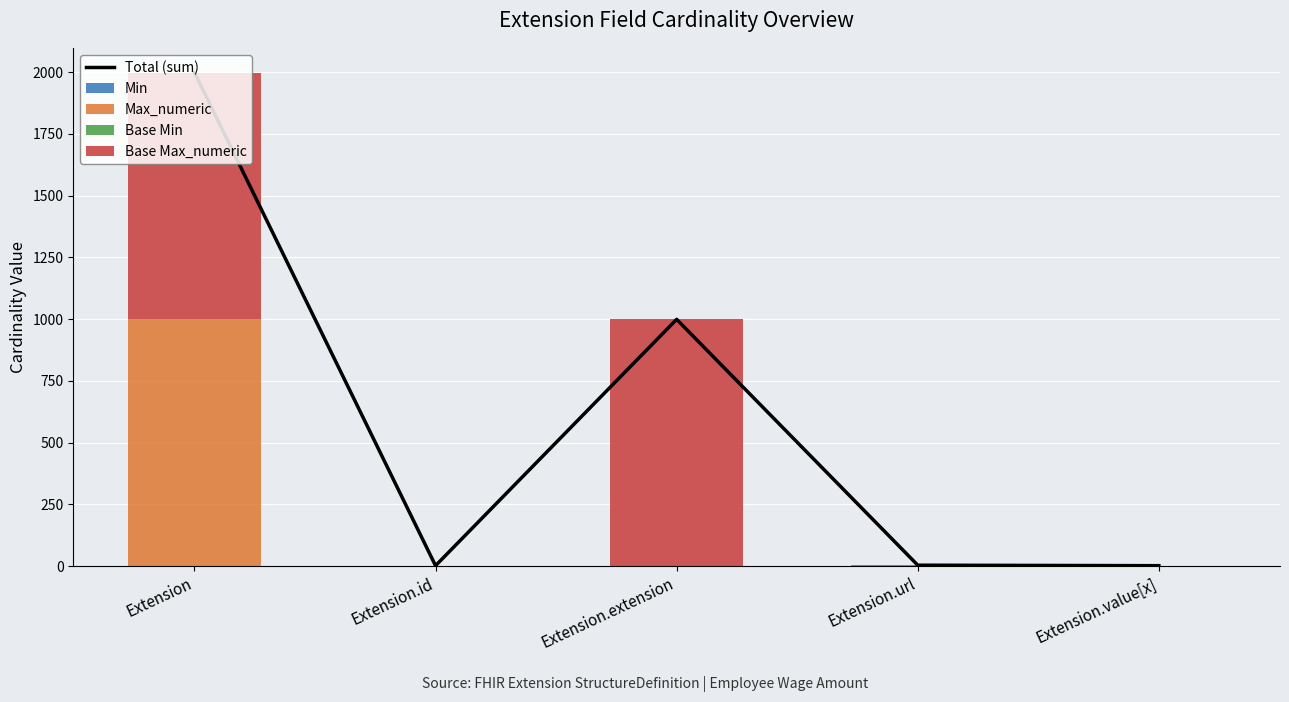

Between Extension and Extension.value[x], which series saw the biggest shift?

Total (sum)